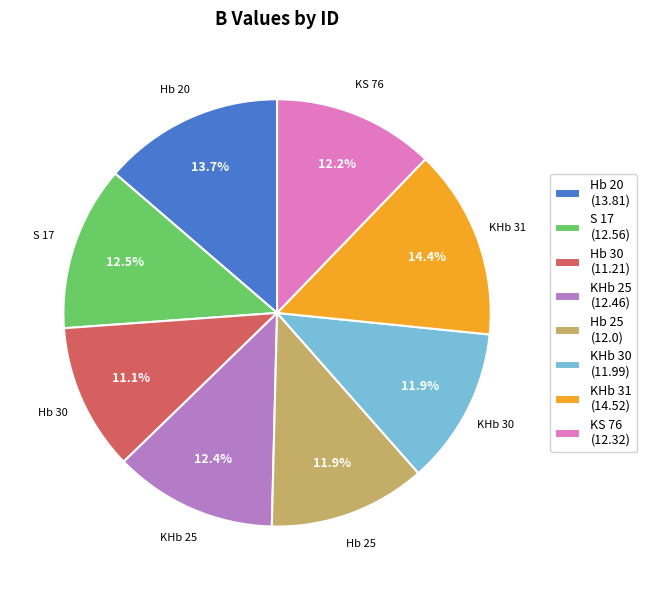

To the nearest percent, what is the average slice percentage?

12%